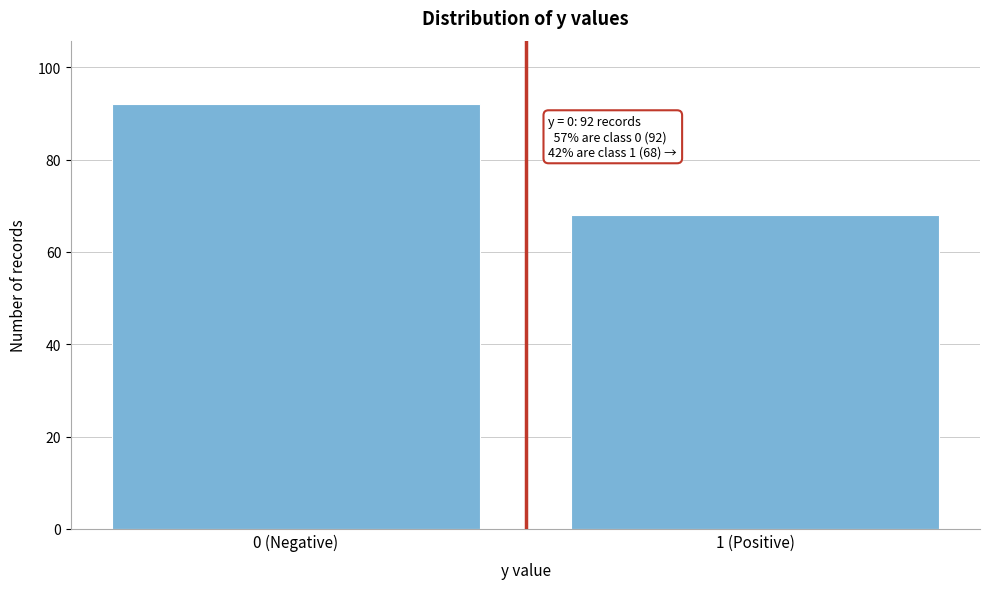

Reading left to right, what are all the values shown in this chart?

0 (Negative)=92	1 (Positive)=68